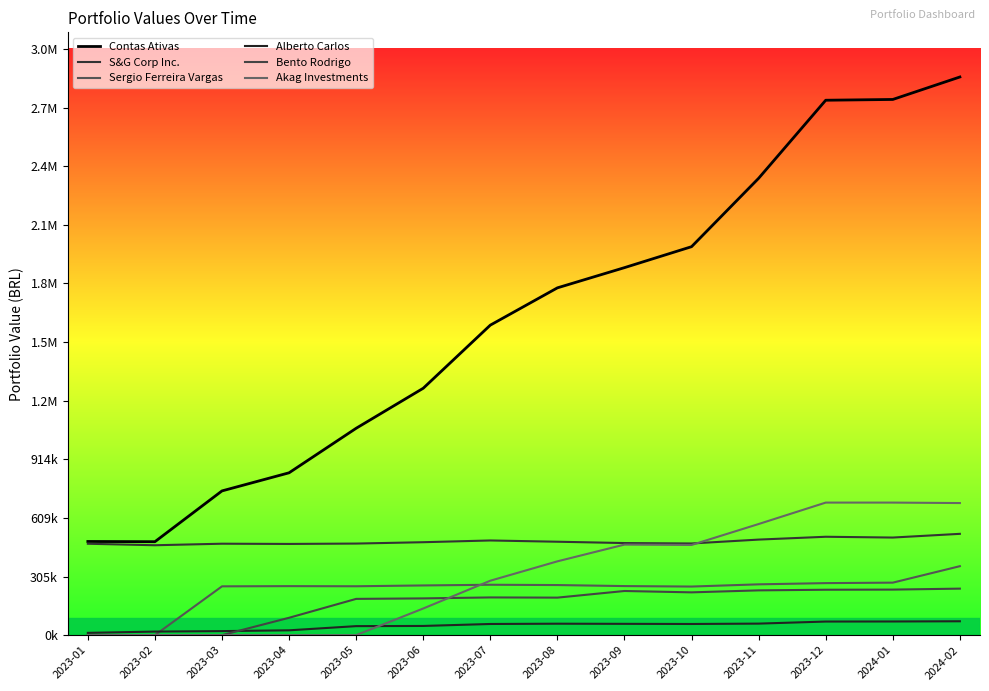

Rank the categories by Akag Investments value from lowest to highest.

2023-01, 2023-02, 2023-03, 2023-04, 2023-05, 2023-06, 2023-07, 2023-08, 2023-10, 2023-09, 2023-11, 2024-02, 2024-01, 2023-12